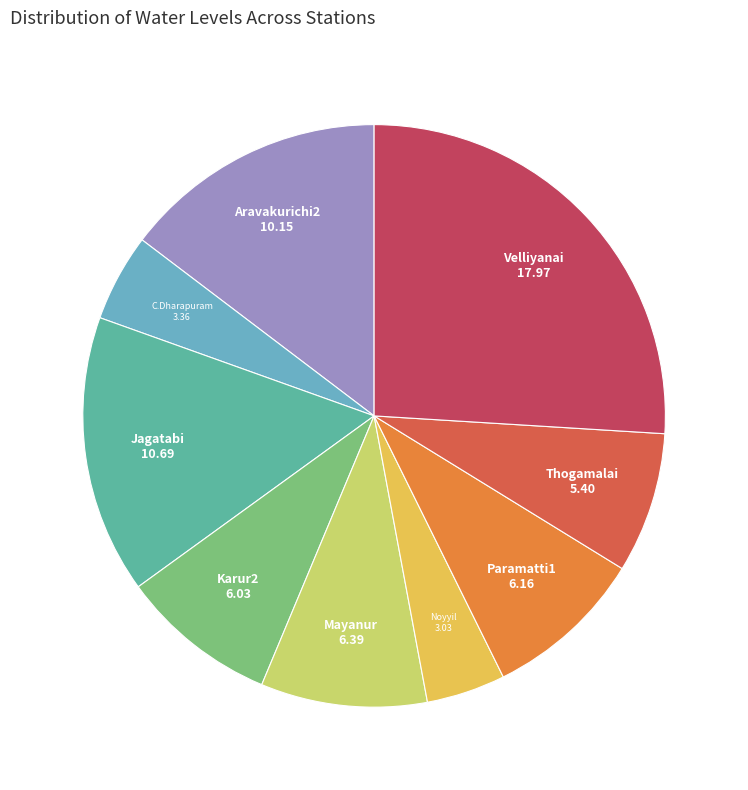

Is the sum of Paramatti1 and Jagatabi greater than half?

No